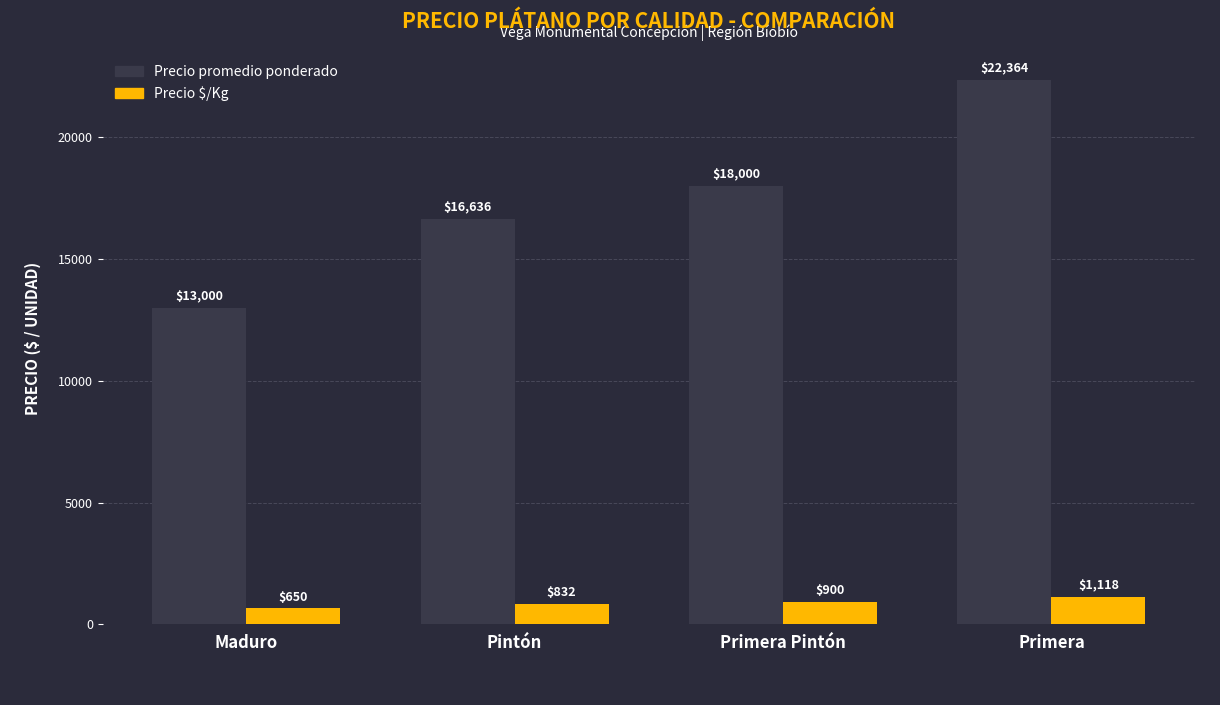

List the series in order of their overall mean, lowest first.

Precio $/Kg, Precio promedio ponderado